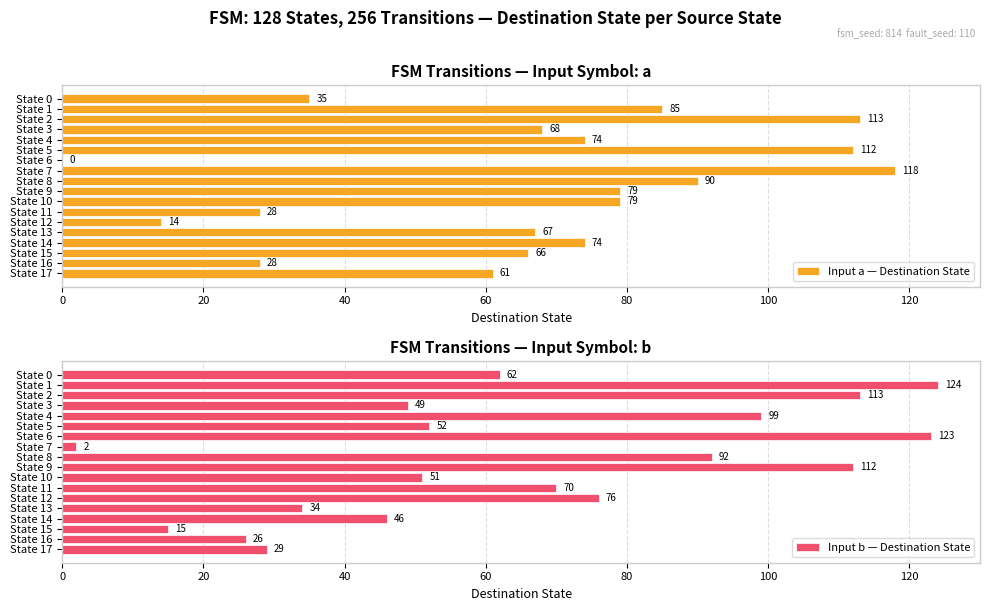

How many values in the Input a — Destination State series are below 74?

9